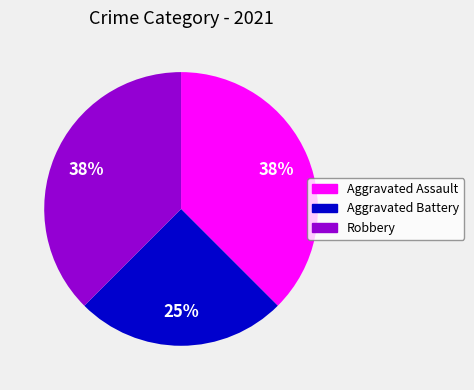

To the nearest percent, what is the average slice percentage?

33%